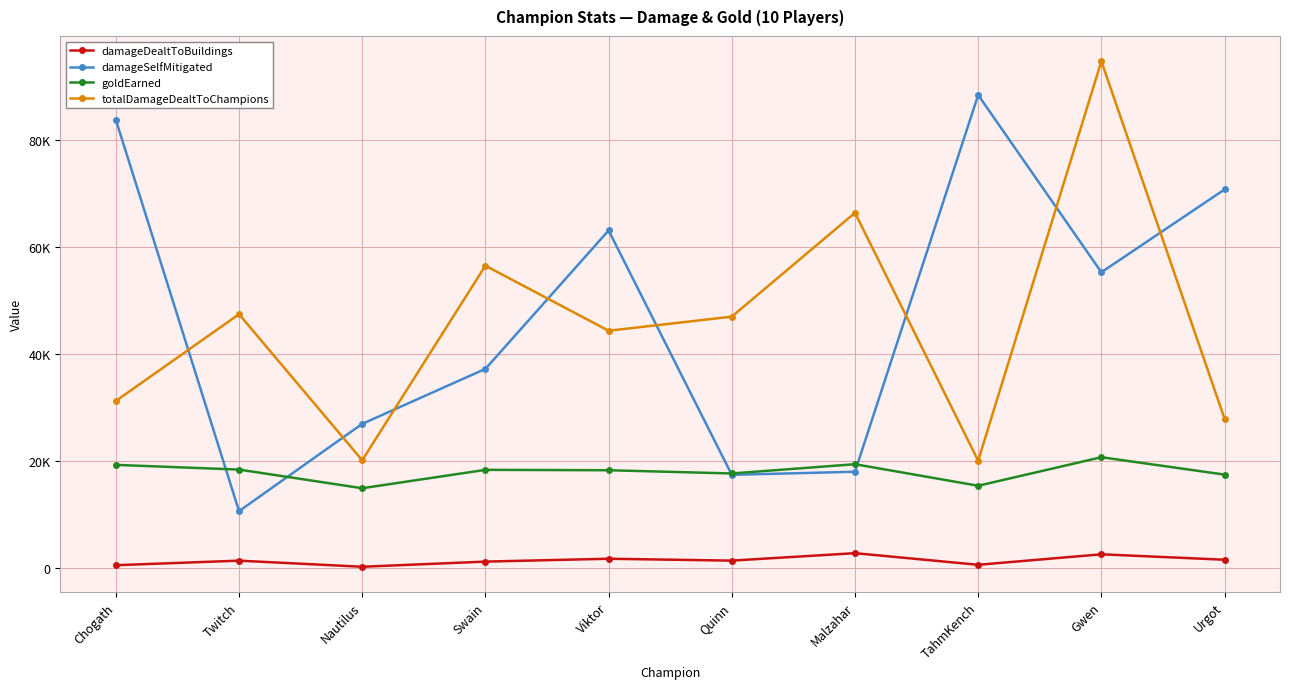

What are all the series names shown in the legend?

damageDealtToBuildings, damageSelfMitigated, goldEarned, totalDamageDealtToChampions